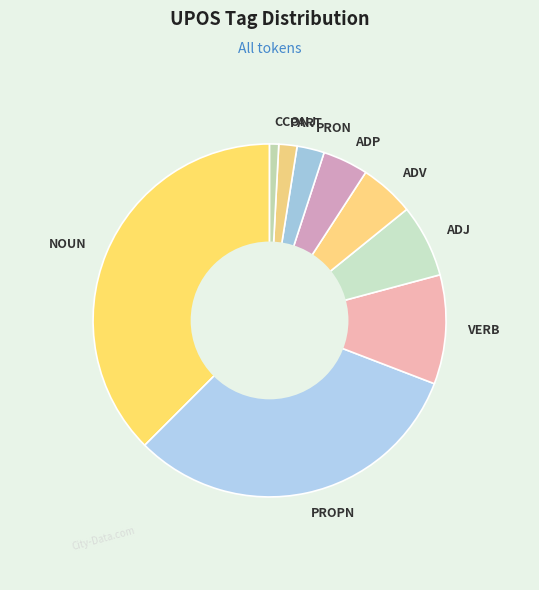

How many segments does this pie chart have?

9